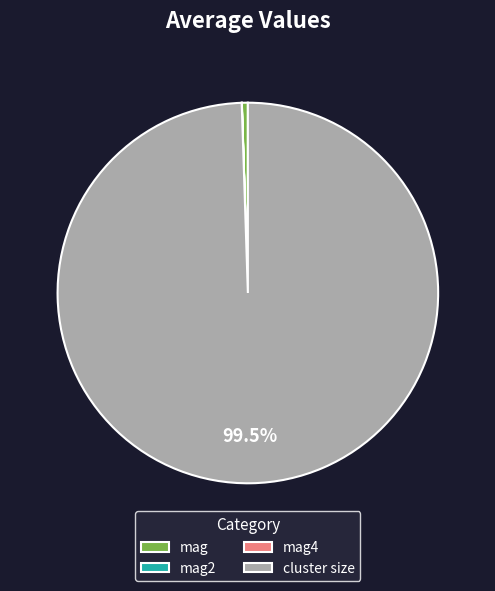

Which category accounts for the majority?

cluster size